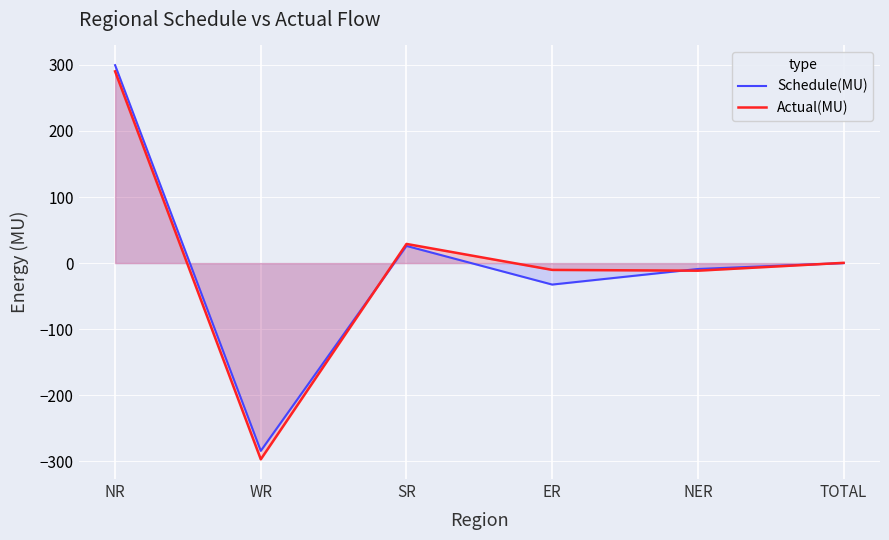

At which category is the sum across all series the highest?

NR